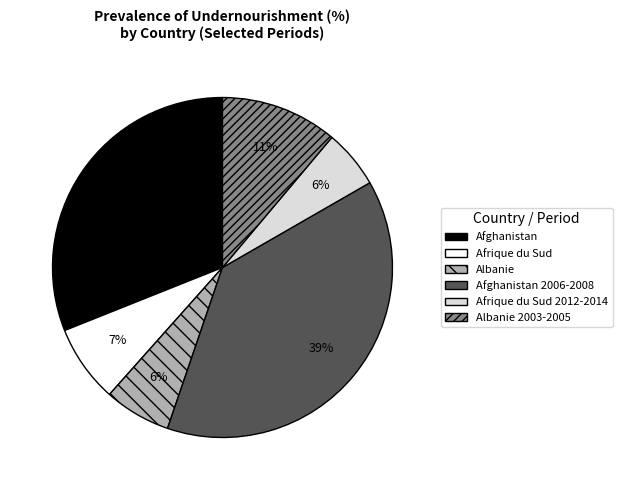

Which has a higher value, Albanie 2003-2005 or Afghanistan?

Afghanistan